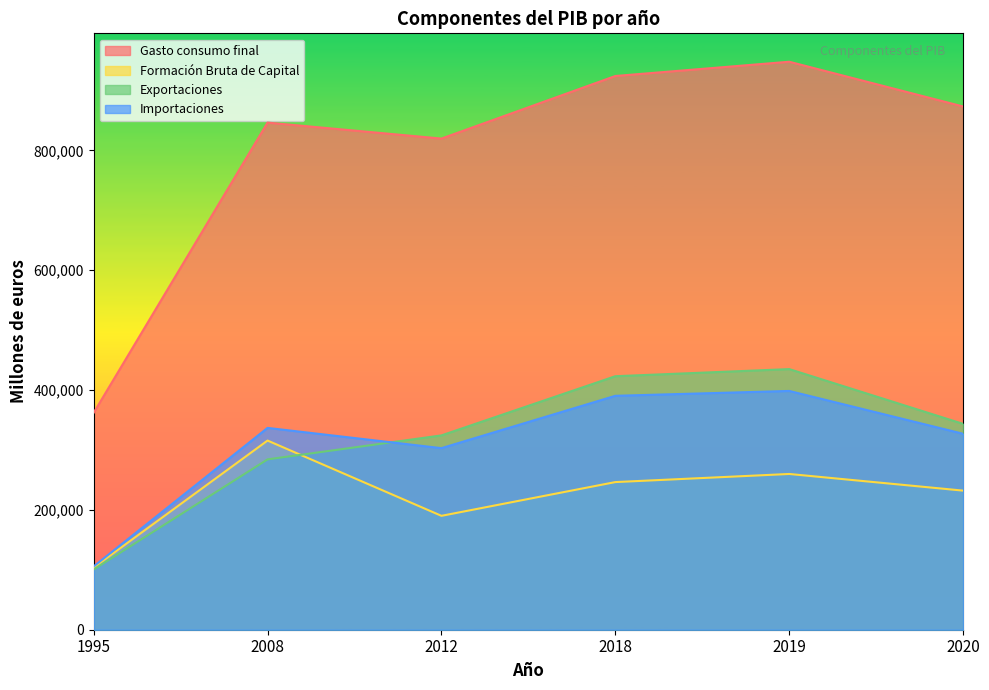

Reading left to right, list all the values displayed in this chart.

Gasto consumo final: 1995=362033	2008=846368	2012=819715	2018=924163	2019=947966	2020=873276
Formación Bruta de Capital: 1995=103719	2008=315715	2012=190090	2018=246403	2019=259949	2020=232144
Exportaciones: 1995=100533	2008=284308	2012=324335	2018=423097	2019=434967	2020=343551
Importaciones: 1995=105697	2008=336850	2012=303041	2018=390404	2019=398507	2020=327023